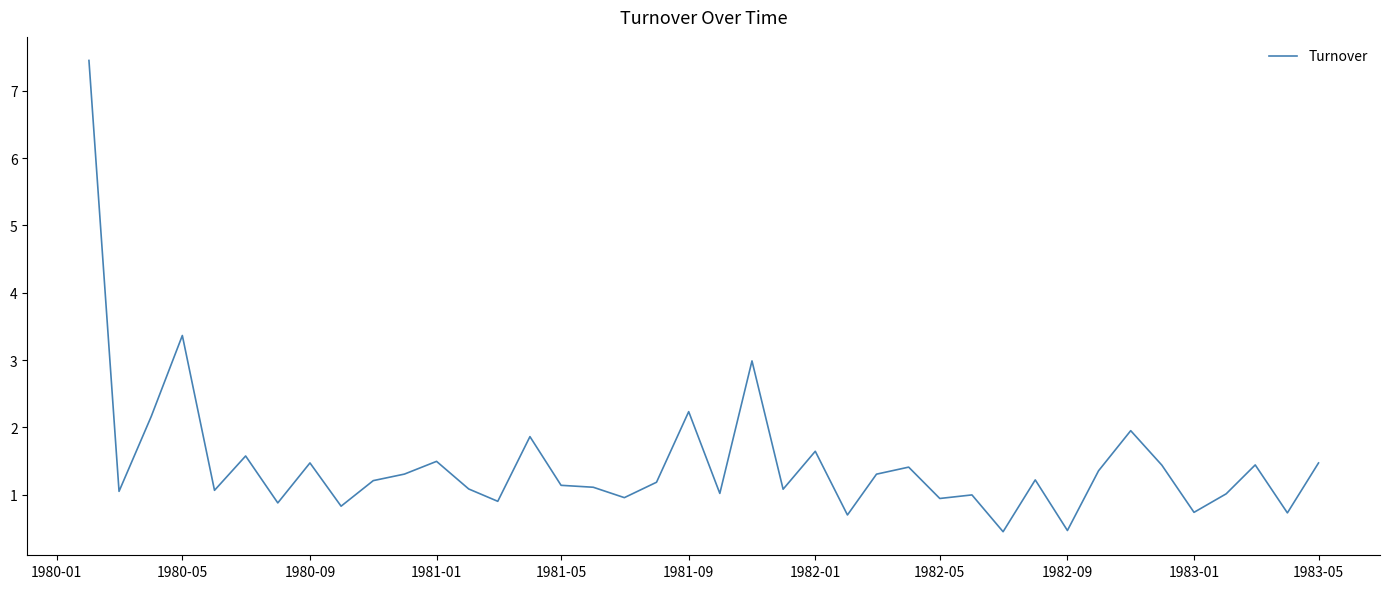

What is the maximum value shown in the chart?

7.5